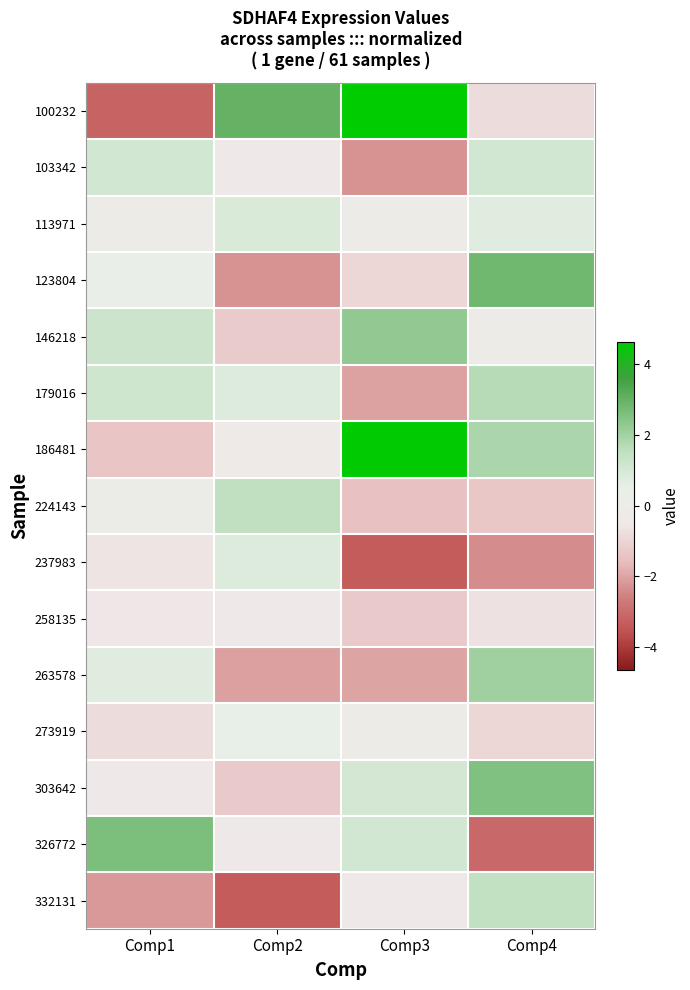

Reading left to right, what are all the values shown in this chart?

100232: Comp1=-3.2	Comp2=3.0	Comp3=4.6	Comp4=-0.8
103342: Comp1=1.1	Comp2=-0.4	Comp3=-2.3	Comp4=1.1
113971: Comp1=-0.1	Comp2=0.9	Comp3=-0.1	Comp4=0.7
123804: Comp1=0.4	Comp2=-2.3	Comp3=-1.0	Comp4=2.8
146218: Comp1=1.2	Comp2=-1.3	Comp3=2.3	Comp4=-0.0
179016: Comp1=1.2	Comp2=0.8	Comp3=-2.0	Comp4=1.7
186481: Comp1=-1.4	Comp2=-0.3	Comp3=4.6	Comp4=1.9
224143: Comp1=0.0	Comp2=1.5	Comp3=-1.5	Comp4=-1.4
237983: Comp1=-0.6	Comp2=0.8	Comp3=-3.3	Comp4=-2.4
258135: Comp1=-0.5	Comp2=-0.4	Comp3=-1.3	Comp4=-0.7
263578: Comp1=0.7	Comp2=-2.0	Comp3=-2.0	Comp4=2.0
273919: Comp1=-0.8	Comp2=0.4	Comp3=-0.0	Comp4=-1.0
303642: Comp1=-0.3	Comp2=-1.3	Comp3=1.0	Comp4=2.5
326772: Comp1=2.6	Comp2=-0.5	Comp3=1.1	Comp4=-3.1
332131: Comp1=-2.1	Comp2=-3.3	Comp3=-0.4	Comp4=1.5